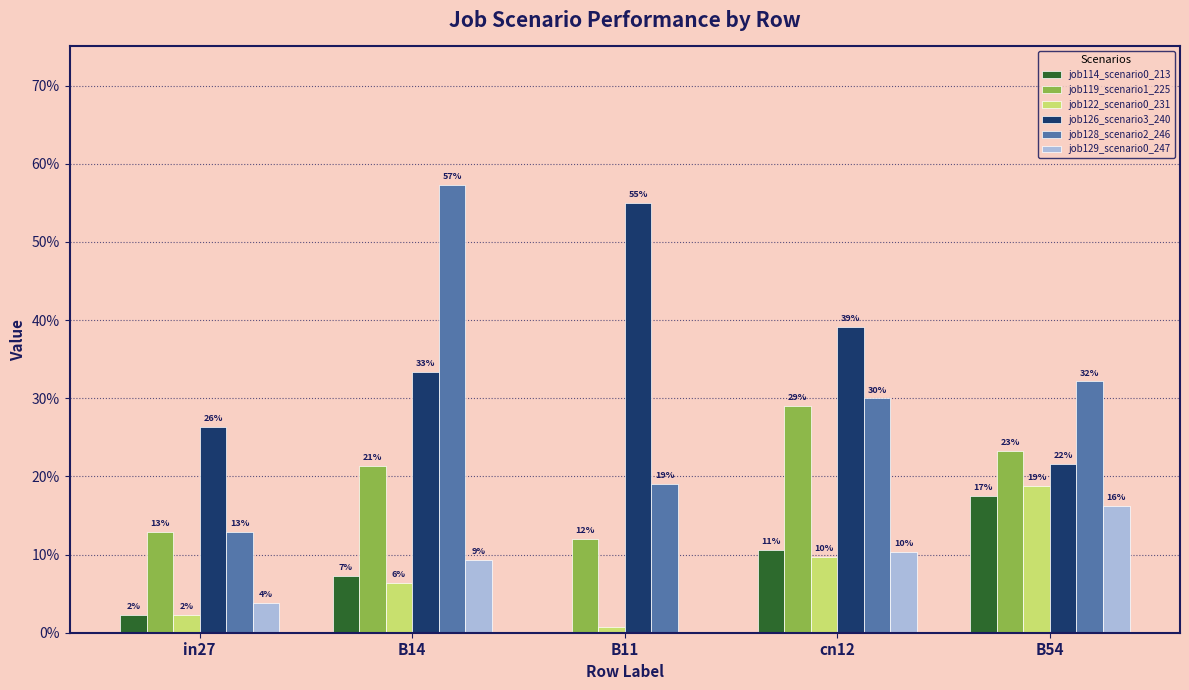

What is the sum of all job129_scenario0_247 values?

0.4